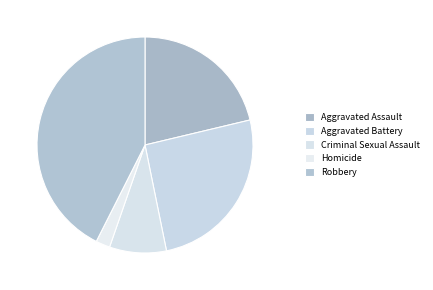

How many slices are in this pie chart?

5